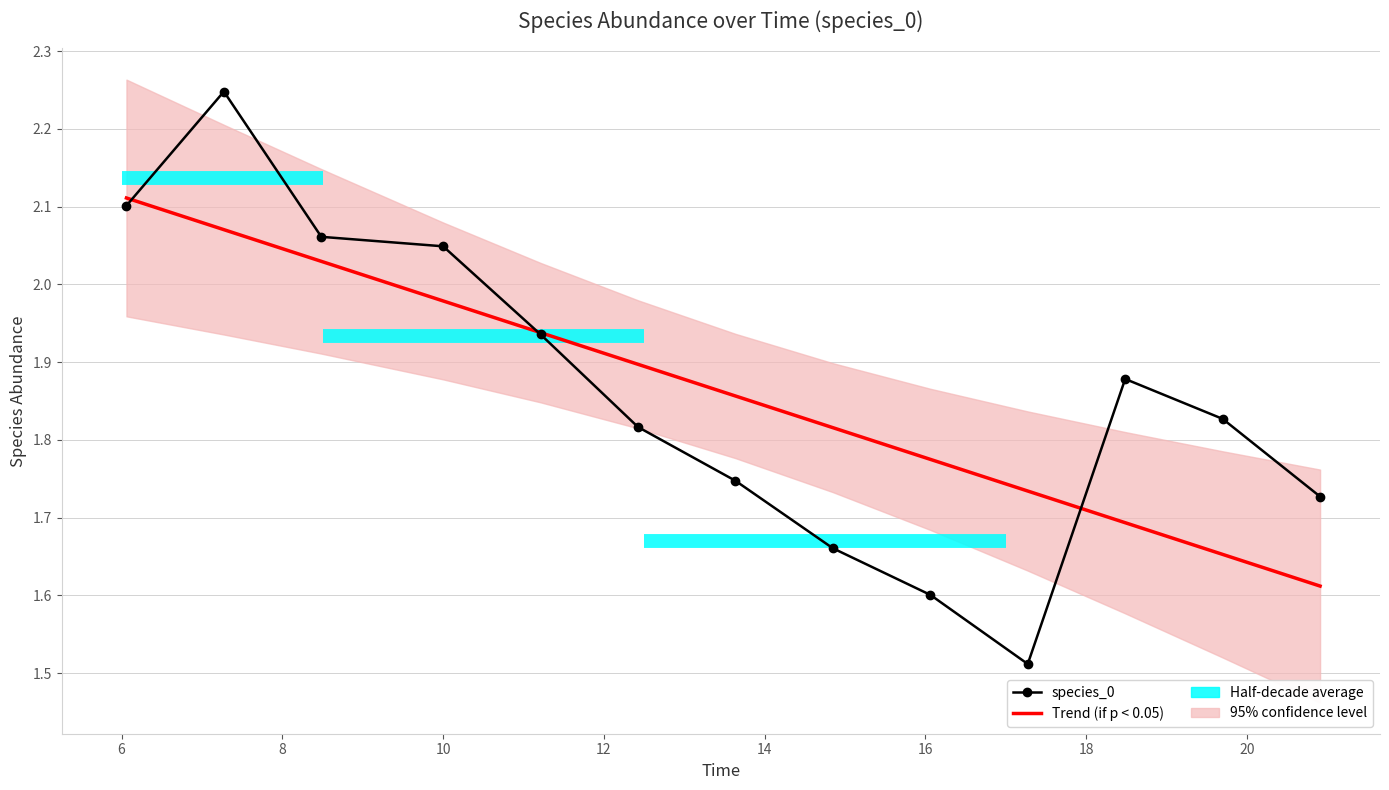

True or false: species_0 has a value of 0.8 at 22.

False